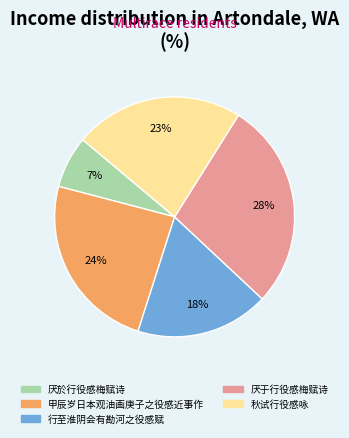

Which has a higher value, 厌于行役感梅赋诗 or 行至淮阴会有勘河之役感赋?

厌于行役感梅赋诗